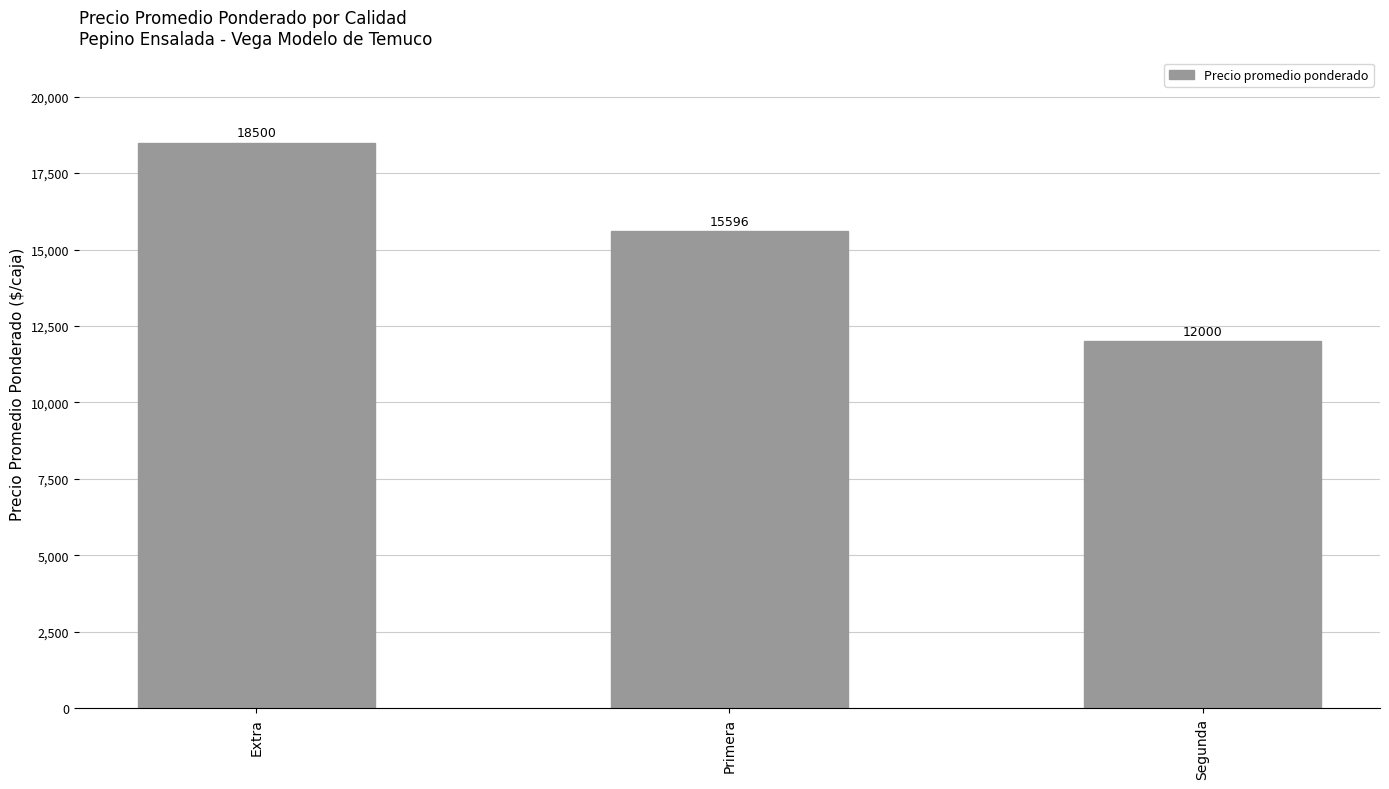

What is the smallest value displayed?

12000